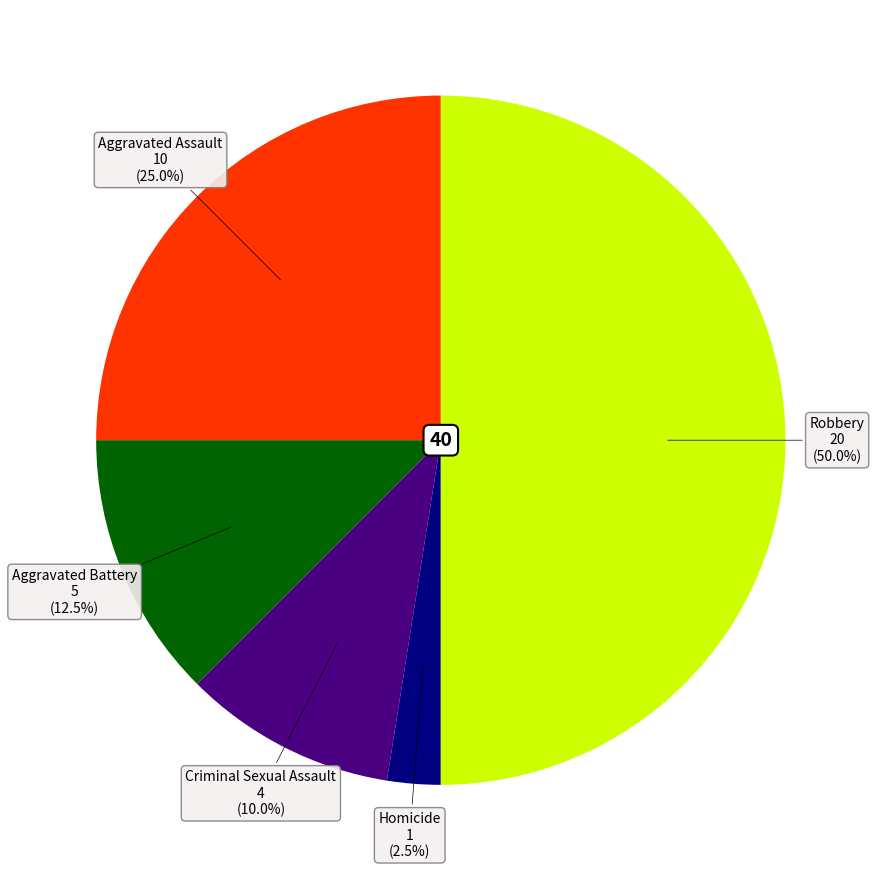

To the nearest percent, what is the average slice percentage?

20%